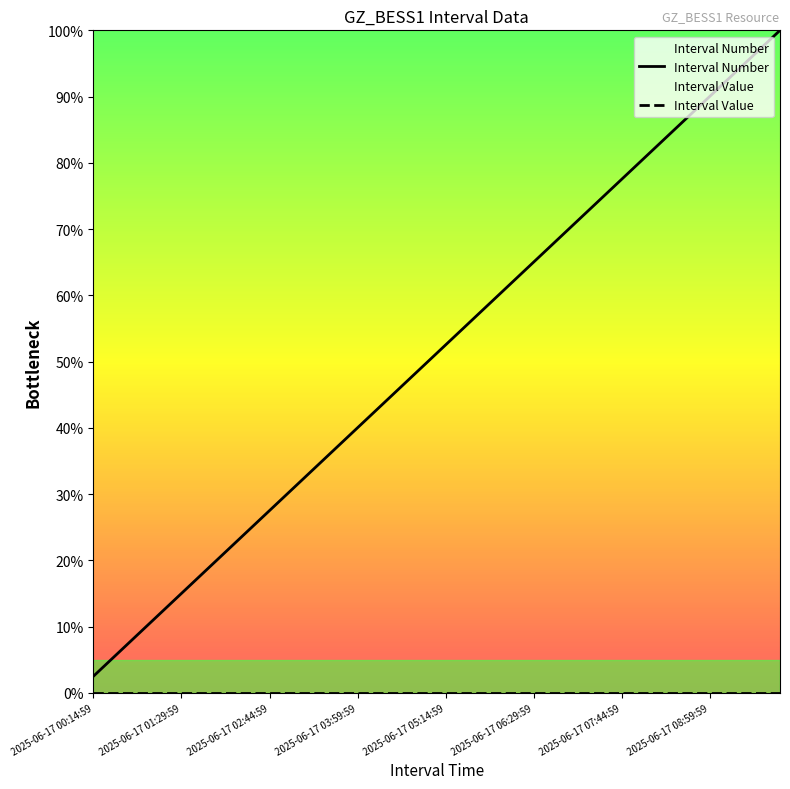

What are all the series names shown in the legend?

Interval Number, Interval Value